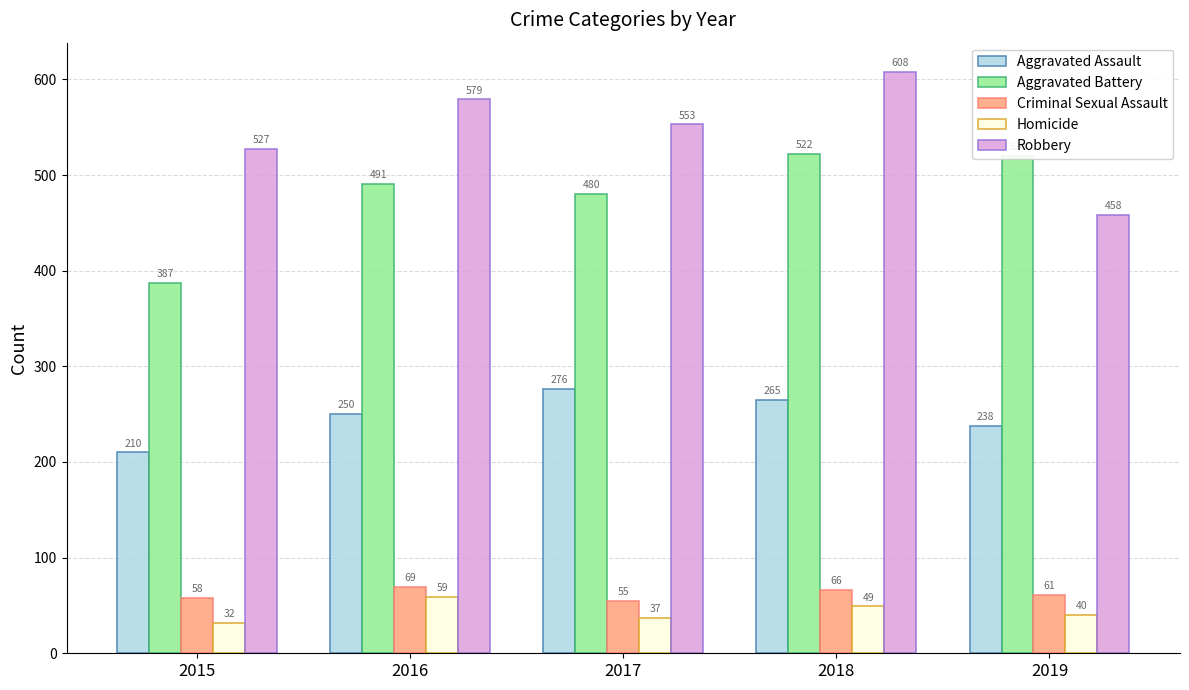

How many categories are shown in the chart?

5